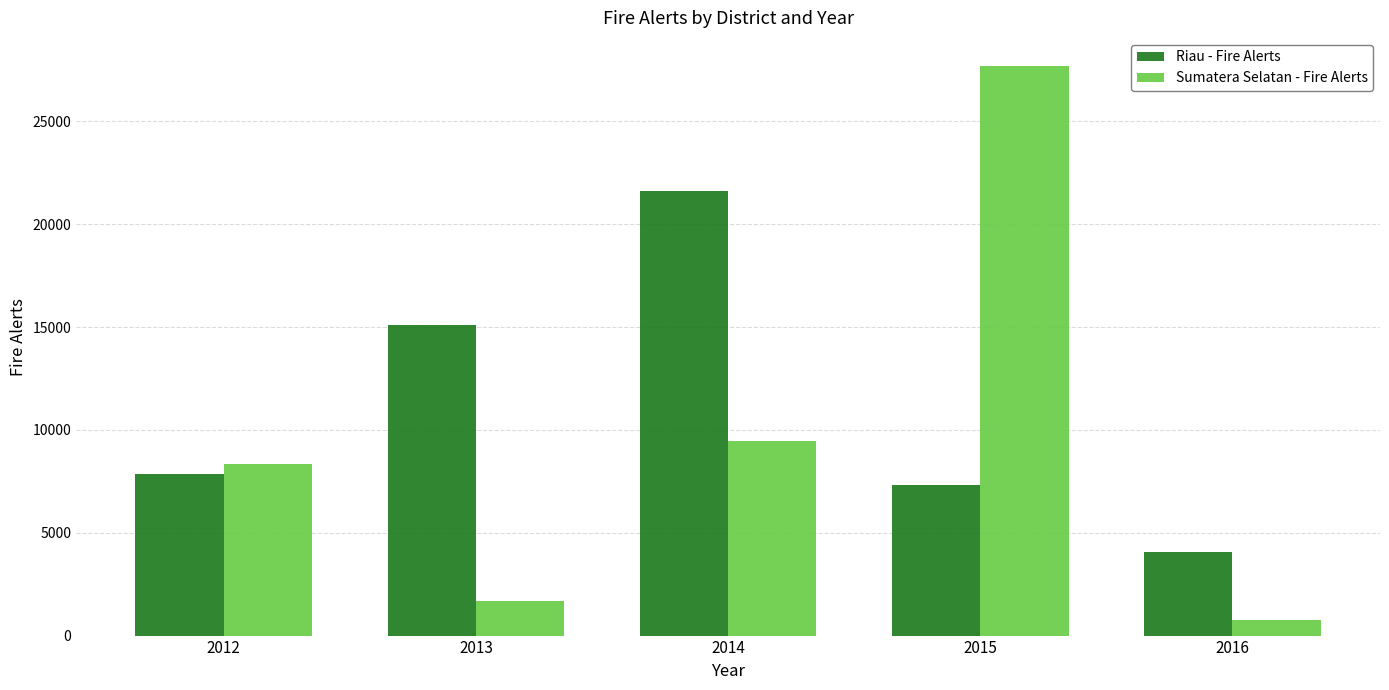

What is the approximate value of Sumatera Selatan - Fire Alerts at 2013, to the nearest 10?

1660